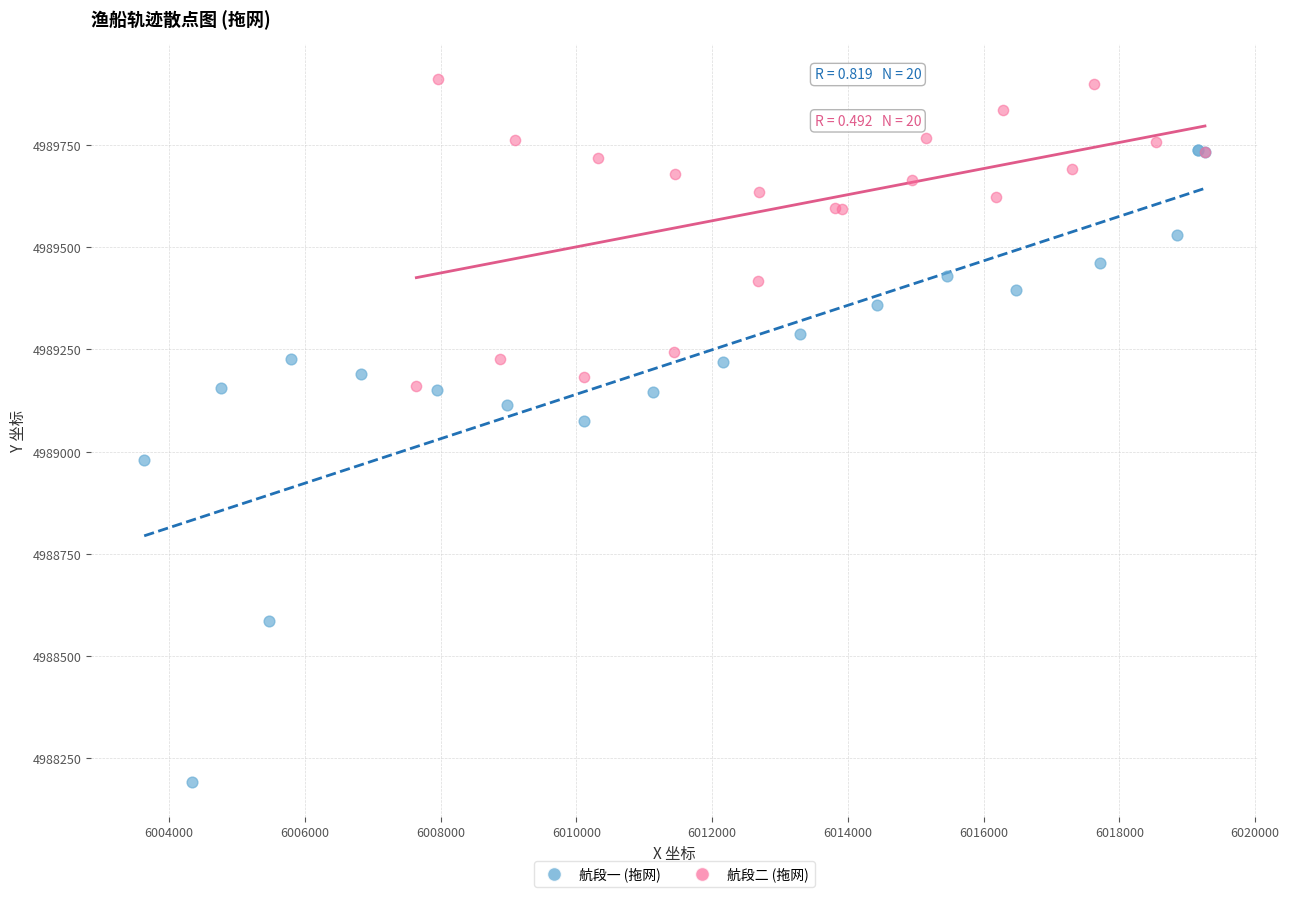

Which series has the widest spread of Y values?

航段一 (拖网)